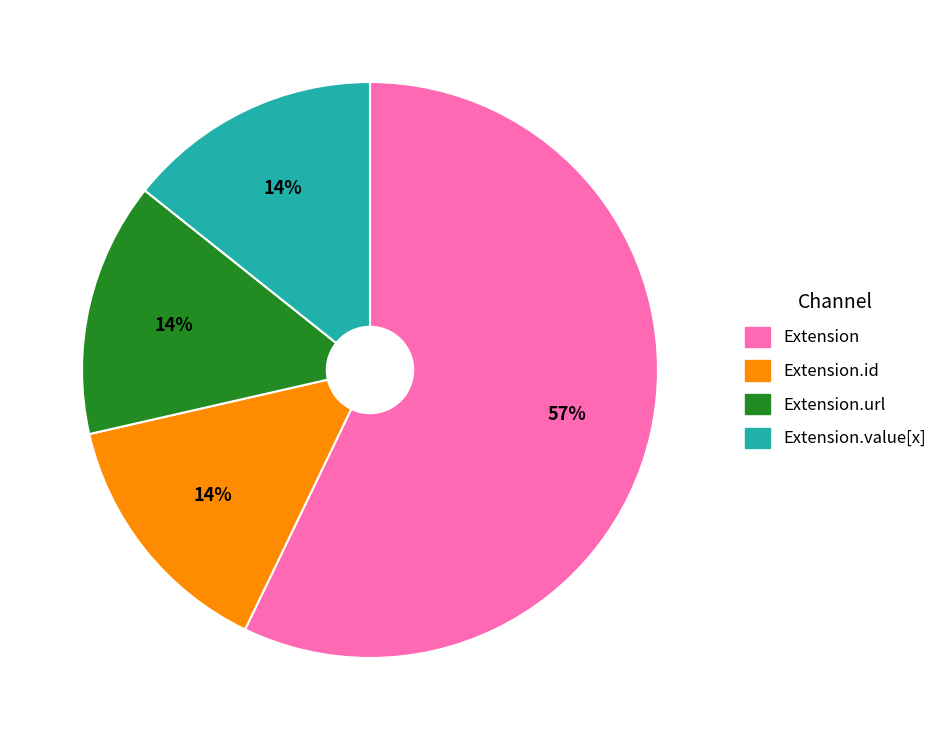

How many segments does this pie chart have?

4